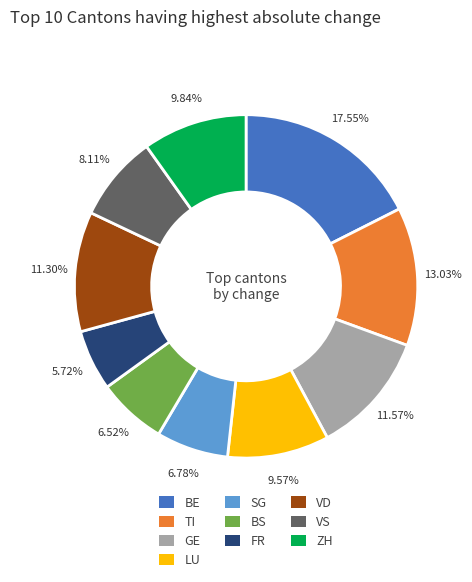

Is there any slice that represents more than half of the pie?

No